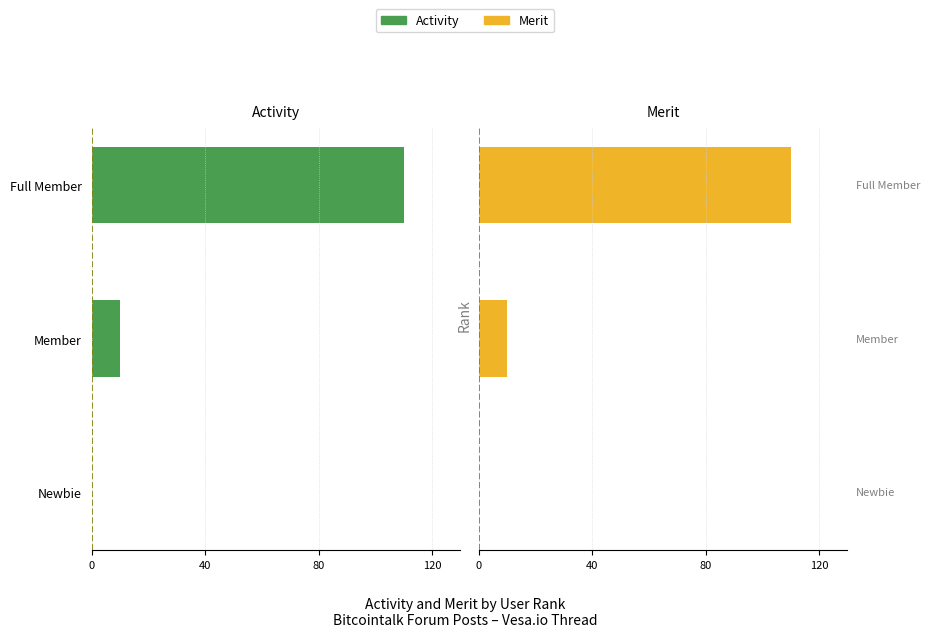

Count the number of data series in this chart.

2